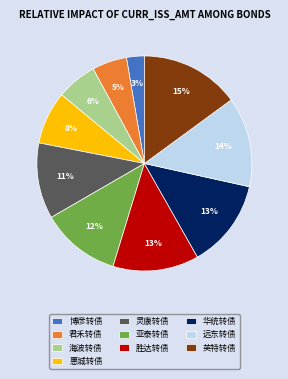

True or false: 惠城转债 accounts for 19% of the total.

False